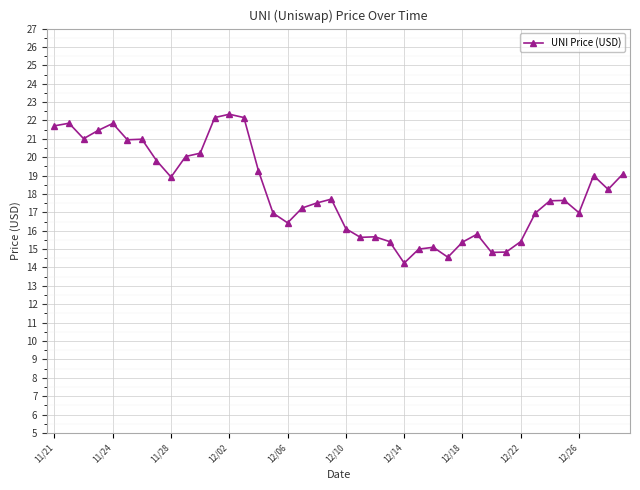

True or false: the data has more than 1 interior local peaks.

True